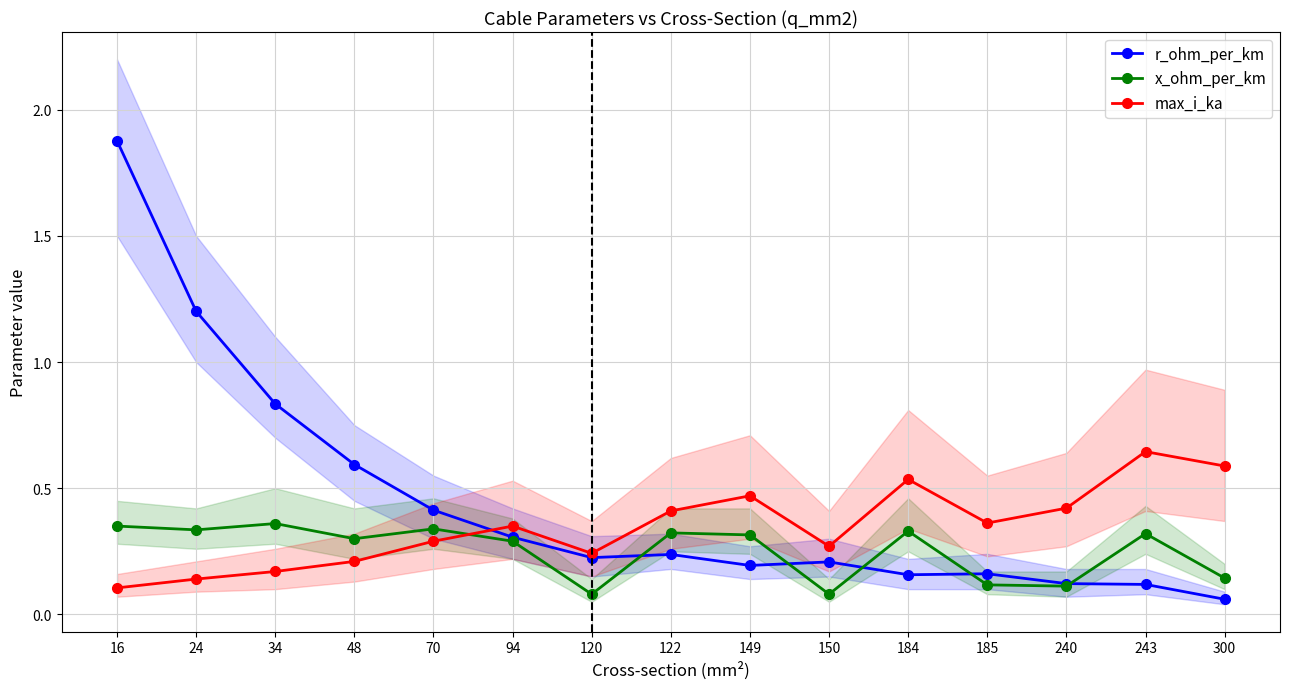

Reading left to right, extract all data points from this chart.

r_ohm_per_km: 16=1.9	24=1.2	34=0.8	48=0.6	70=0.4	94=0.3	120=0.2	122=0.2	149=0.2	150=0.2	184=0.2	185=0.2	240=0.1	243=0.1	300=0.1
x_ohm_per_km: 16=0.3	24=0.3	34=0.4	48=0.3	70=0.3	94=0.3	120=0.1	122=0.3	149=0.3	150=0.1	184=0.3	185=0.1	240=0.1	243=0.3	300=0.1
max_i_ka: 16=0.1	24=0.1	34=0.2	48=0.2	70=0.3	94=0.3	120=0.2	122=0.4	149=0.5	150=0.3	184=0.5	185=0.4	240=0.4	243=0.6	300=0.6